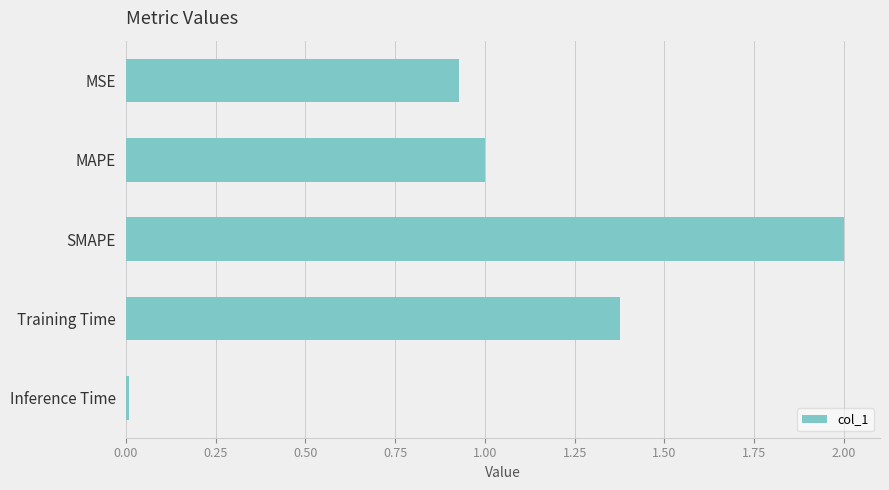

Which label corresponds to the smallest value in the chart?

Inference Time